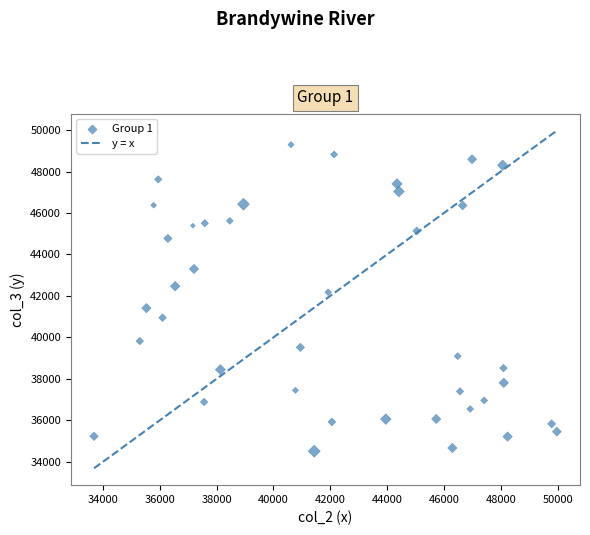

What is the range of Y values (max minus min)?

14789.2